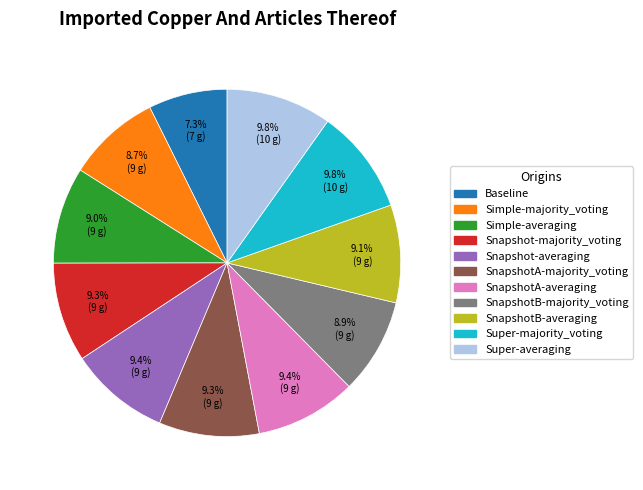

Does any single category account for the majority?

No